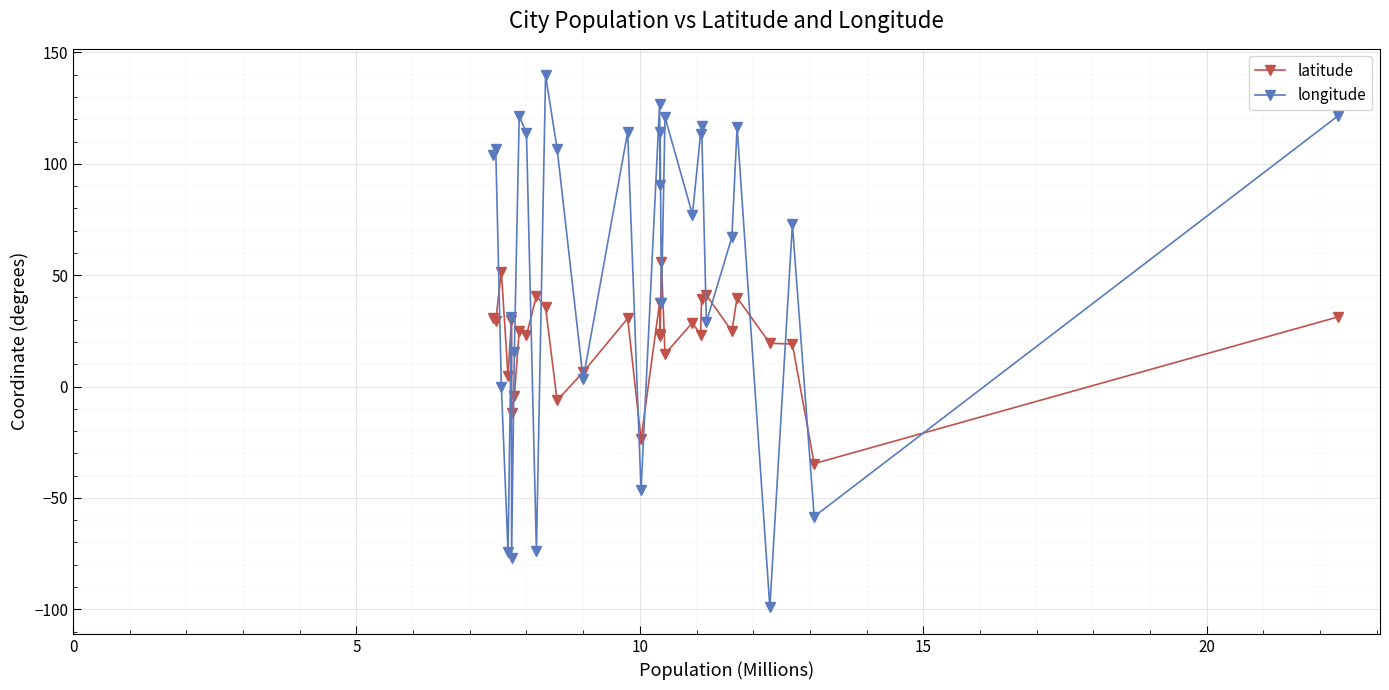

Which series has the largest range (max minus min)?

longitude